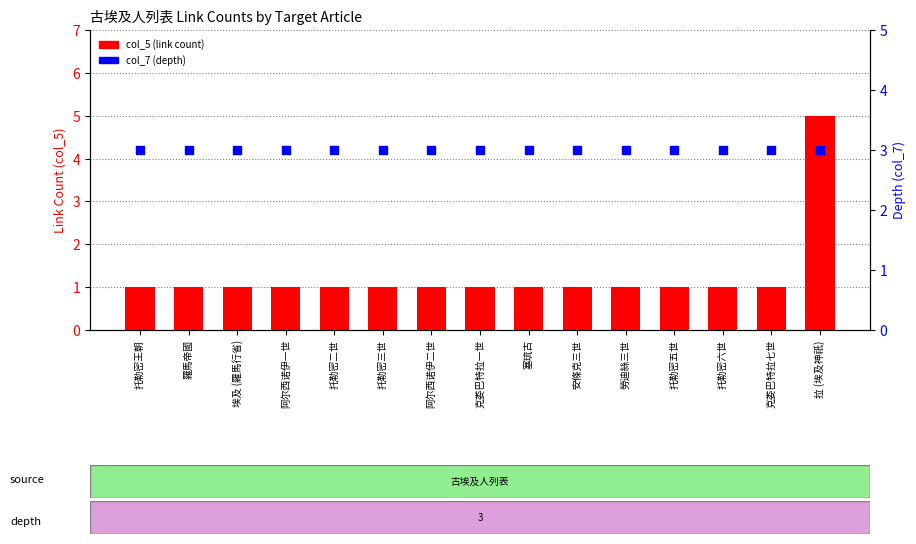

Which series reaches the minimum Y coordinate?

col_5 (link count)